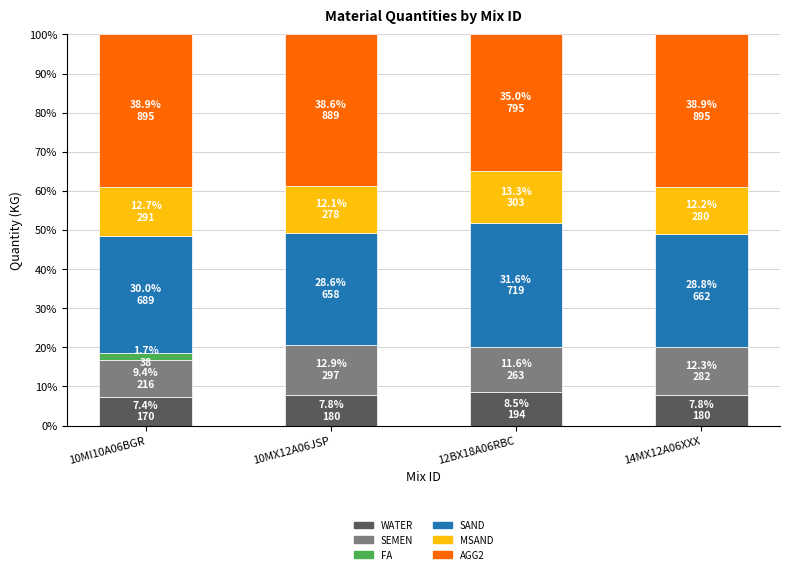

What is the total value across all series at 10MX12A06JSP?

100.0